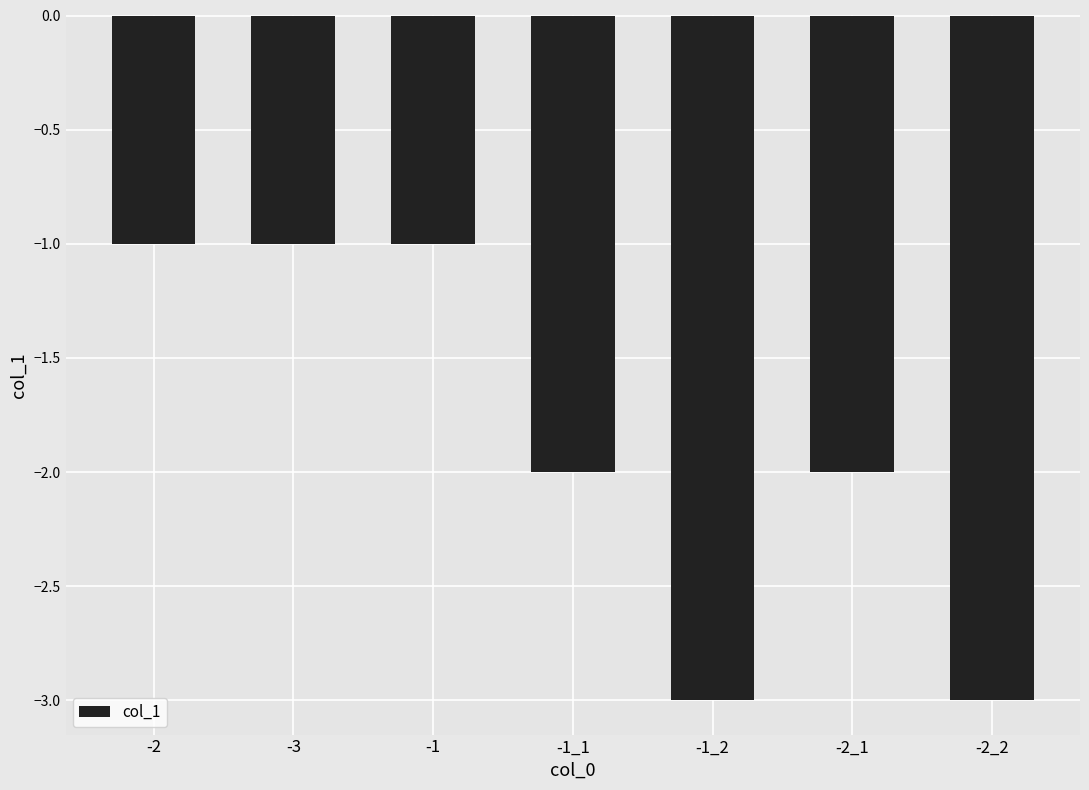

What is the smallest value displayed?

-3